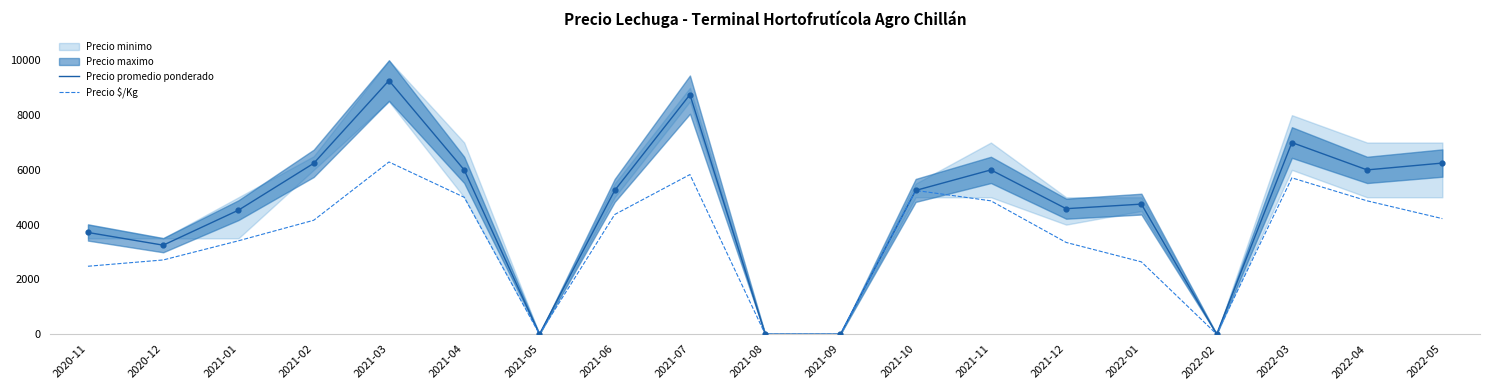

The value of Precio $/Kg at 2020-11 is 1514. True or false?

False